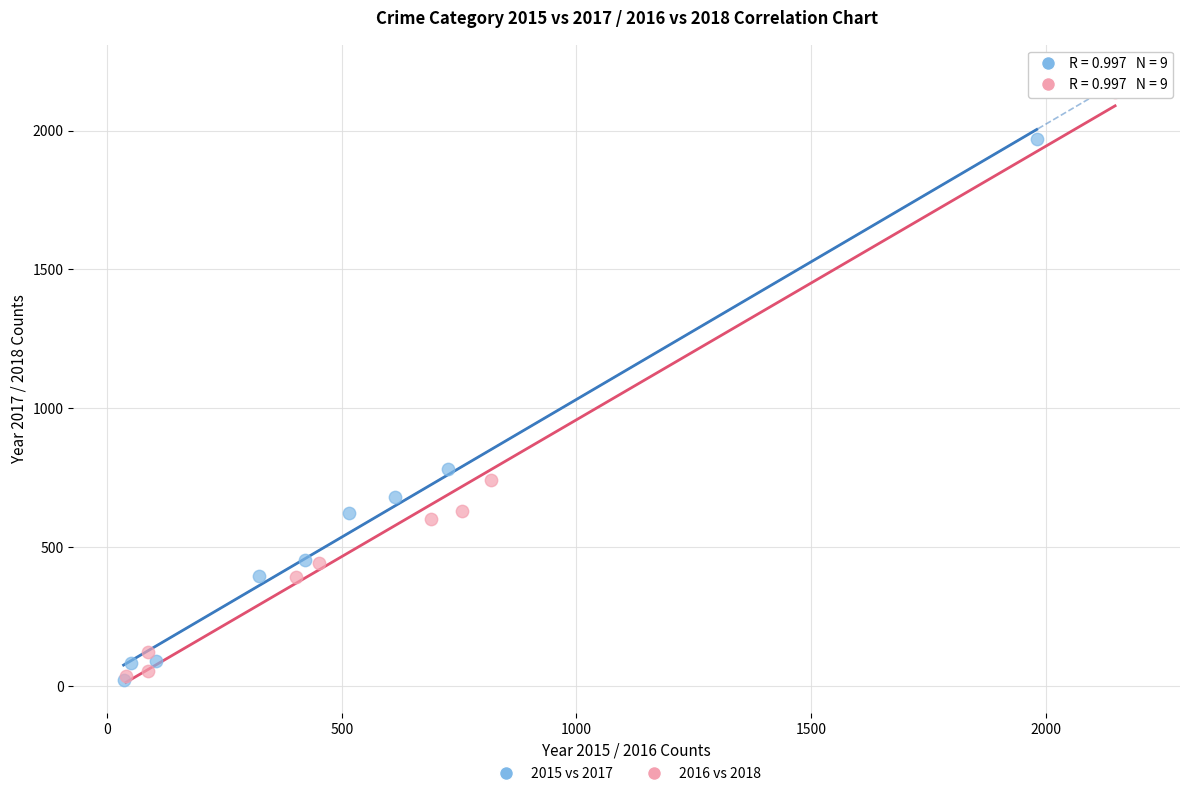

Which series reaches the maximum Y coordinate?

2016 vs 2018